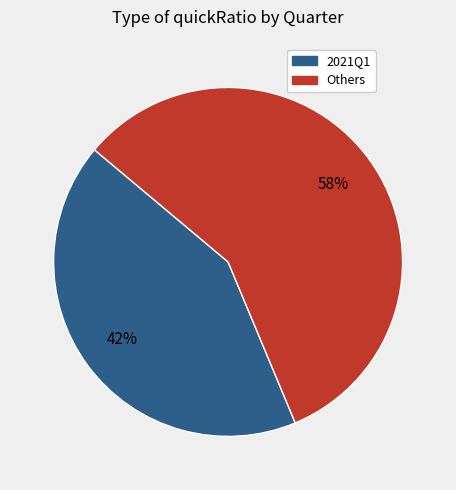

Is there a majority slice in this chart?

Yes